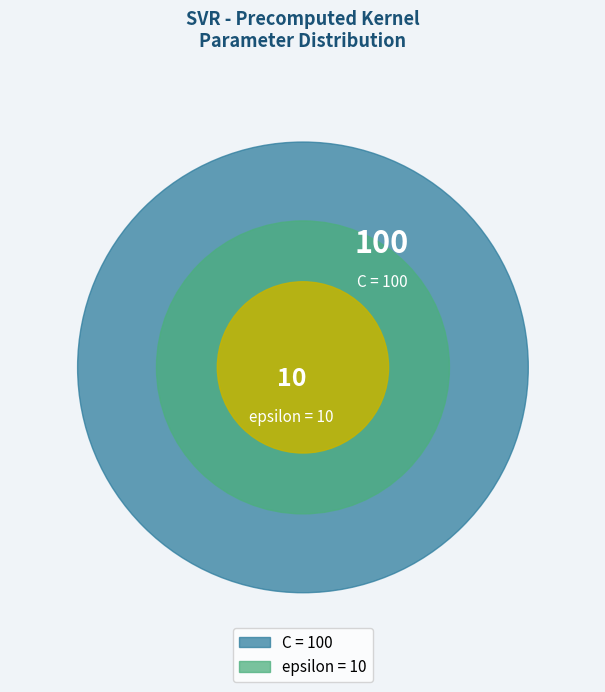

What percentage is the C slice, to the nearest percent?

91%